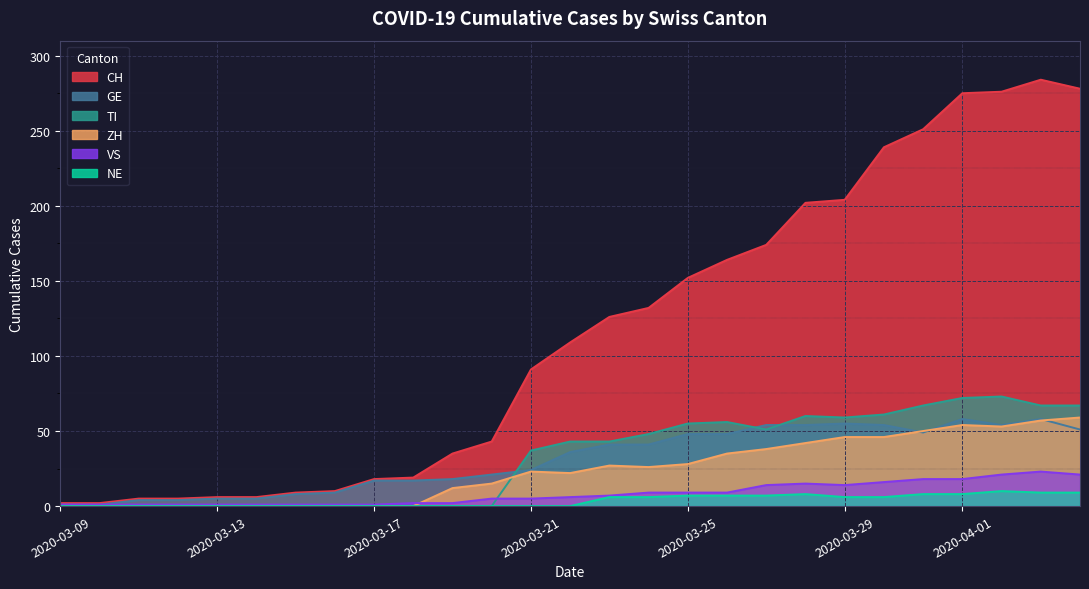

What is the maximum value for VS?

23